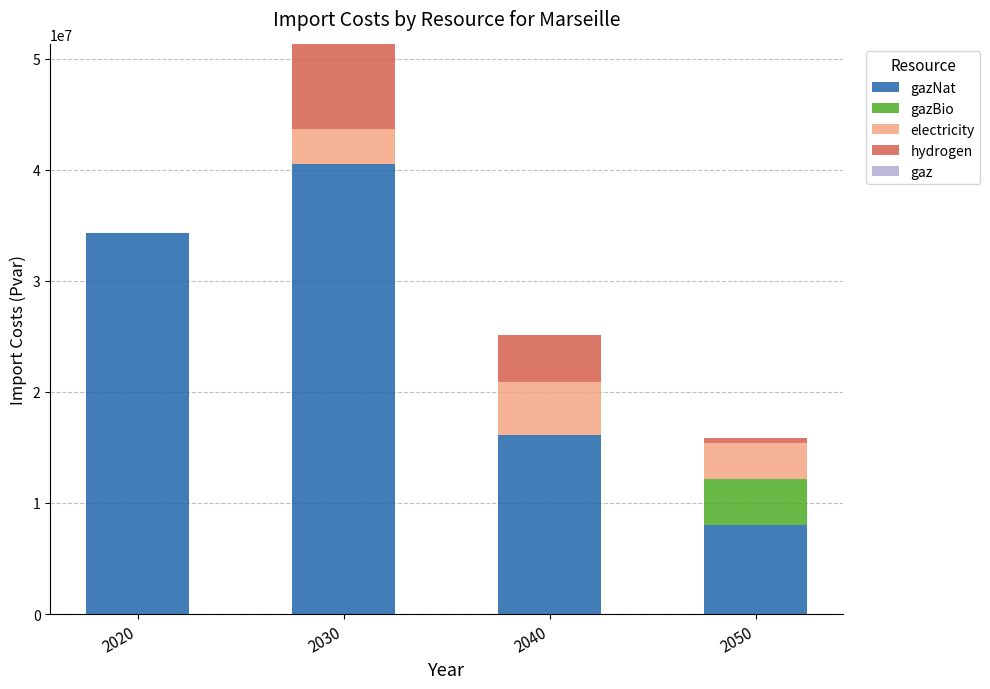

At which category is the sum across all series the highest?

2030